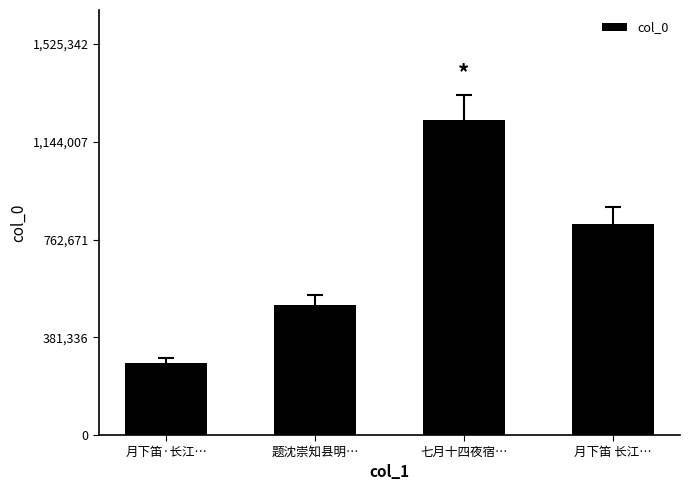

Reading left to right, transcribe all the data shown in this chart.

月下笛·长江…=279170	题沈崇知县明…=506892	七月十四夜宿…=1228134	月下笛 长江…=822411